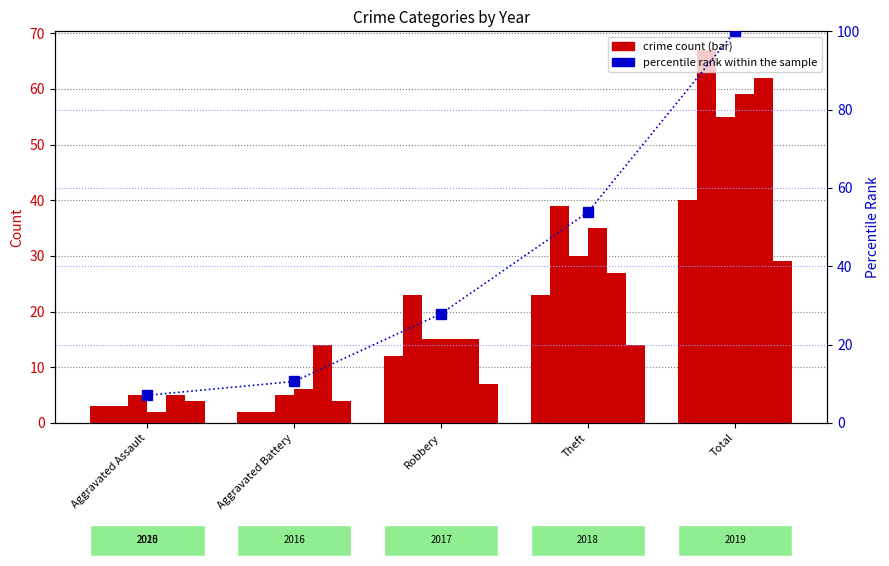

Reading left to right, what are all the values shown in this chart?

7.1	10.6	27.9	53.8	100.0